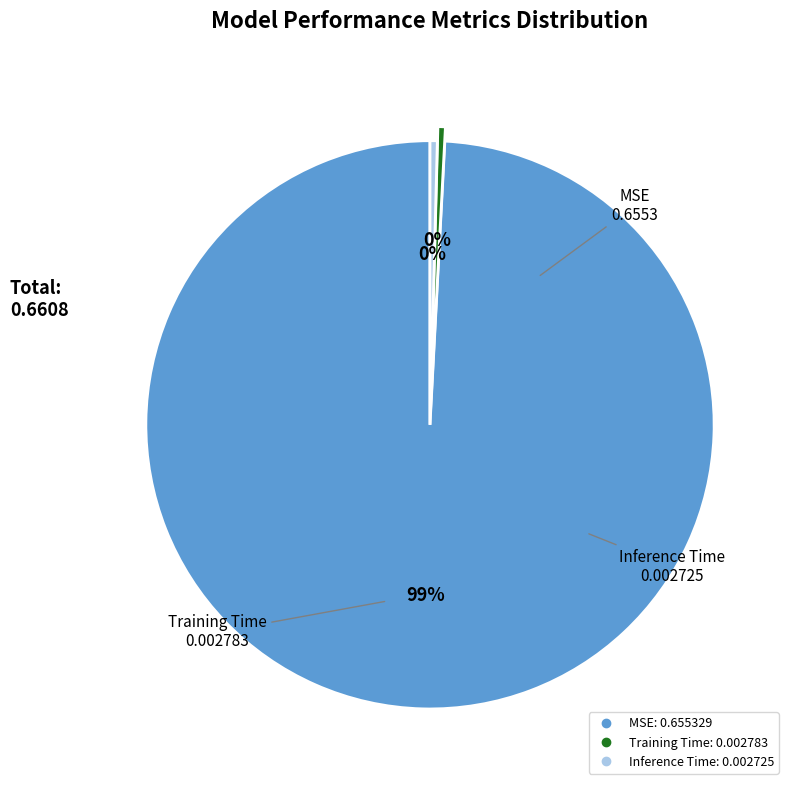

Which has a higher value, MSE or Training Time?

MSE